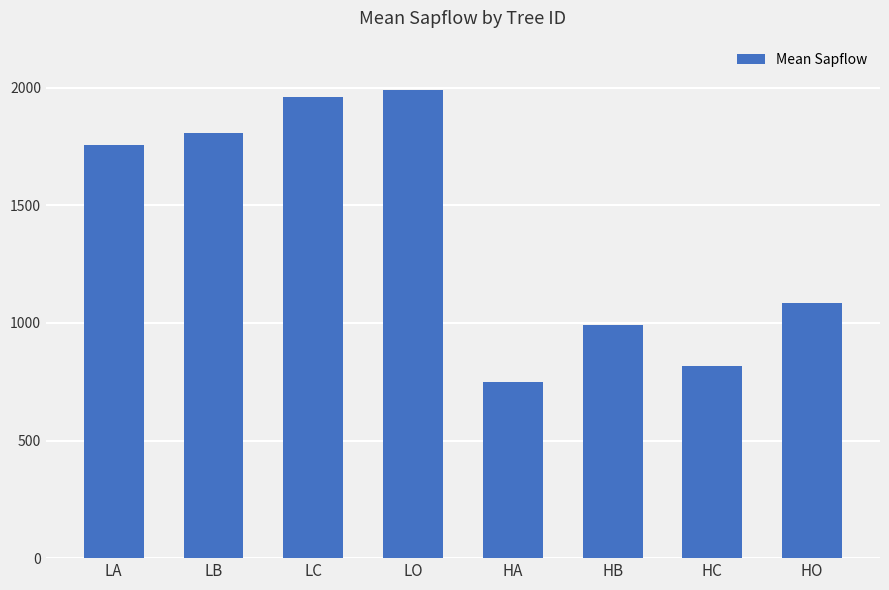

Reading left to right, transcribe all the data shown in this chart.

1755.7	1807.7	1960.6	1992.0	749.1	990.5	816.4	1083.7